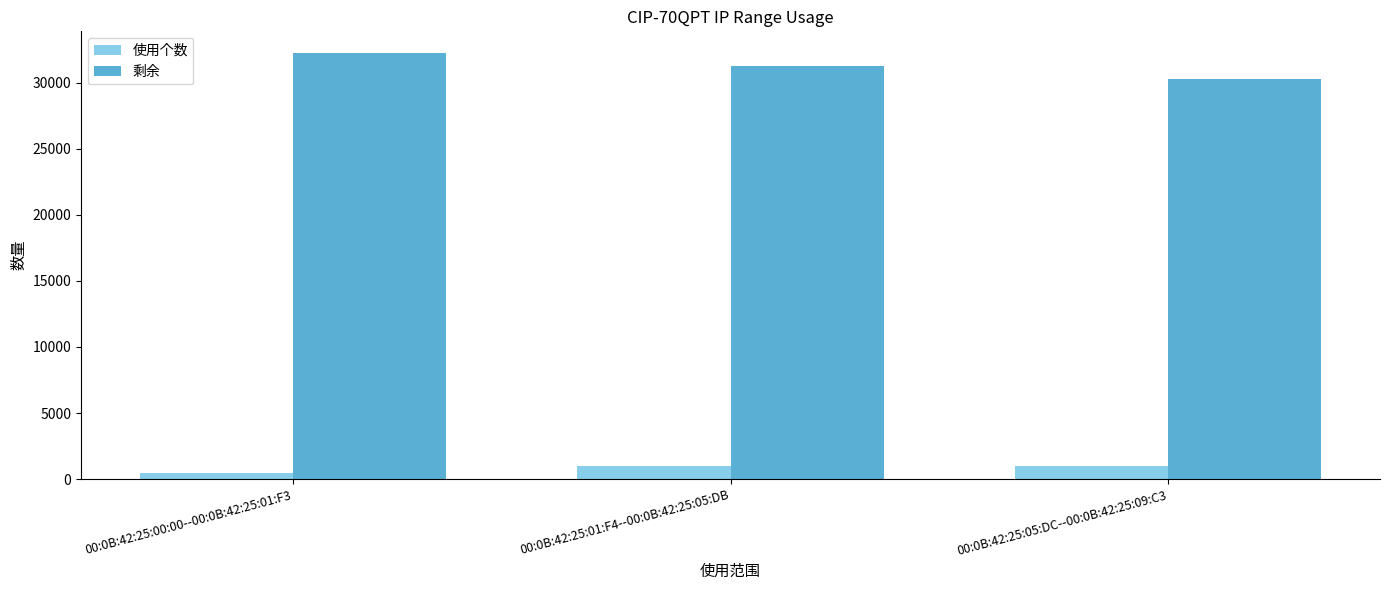

Which category has the lowest value across all series?

00:0B:42:25:00:00--00:0B:42:25:01:F3